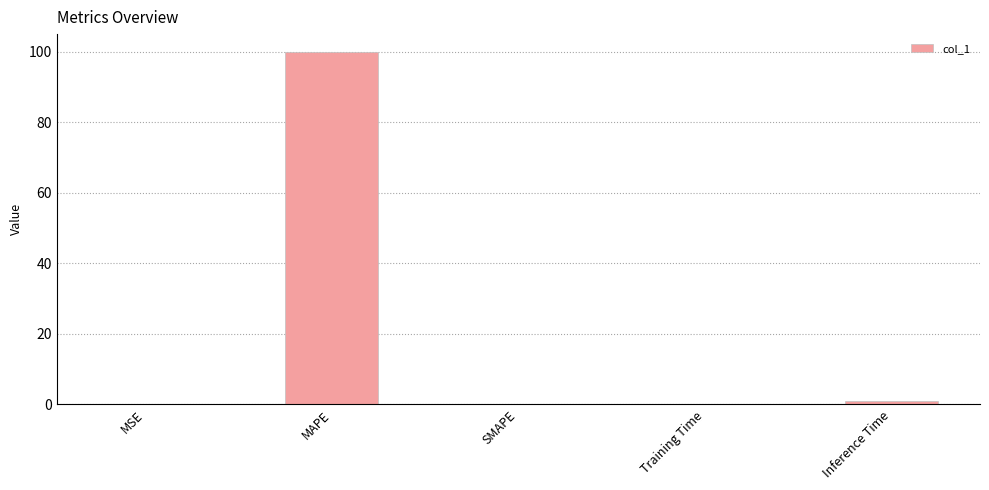

What is the difference between the values at Inference Time and MSE?

1.1